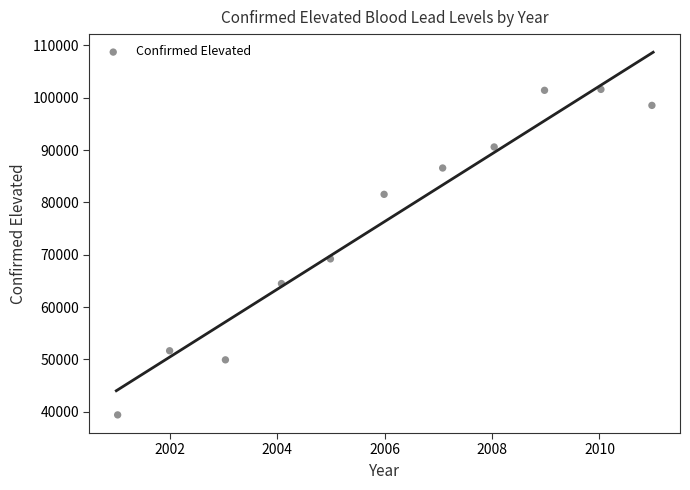

What Y value in the scatter plot is closest to 70488?

69197.2